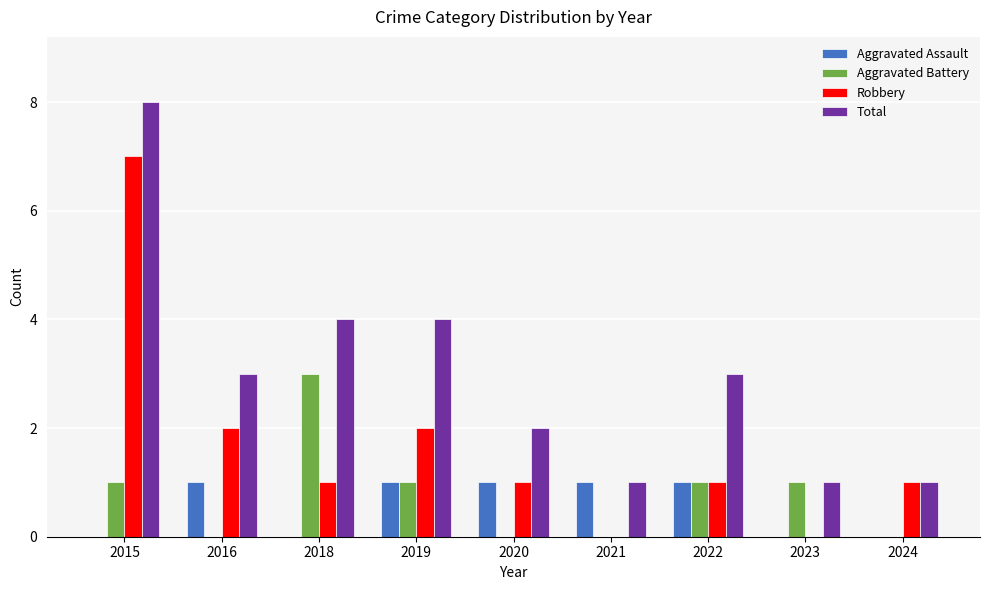

The value of Total at 2016 is 4. True or false?

False